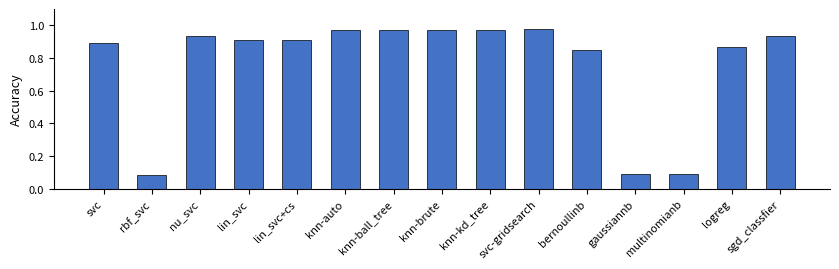

Between lin_svc and knn-brute, which is larger?

knn-brute